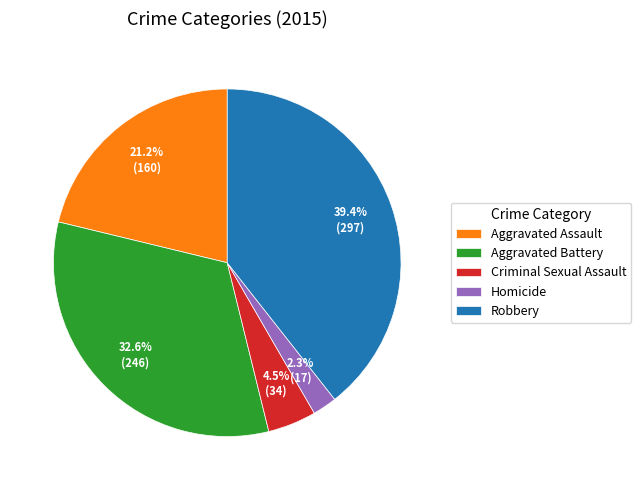

Between Criminal Sexual Assault and Homicide, which is larger?

Criminal Sexual Assault